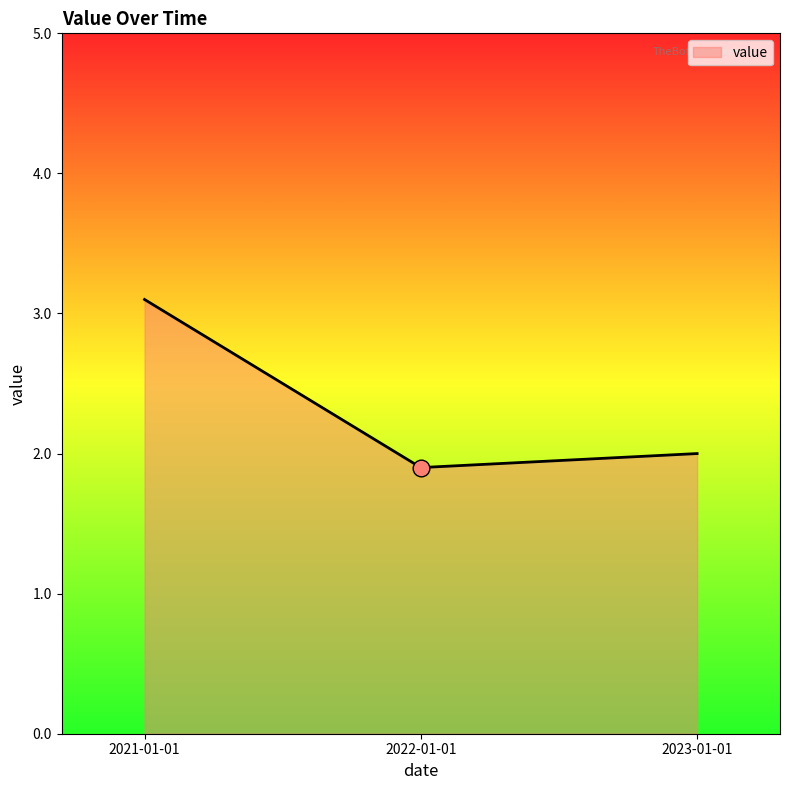

Is it true that the value at 2021-01-01 is 4.3?

False